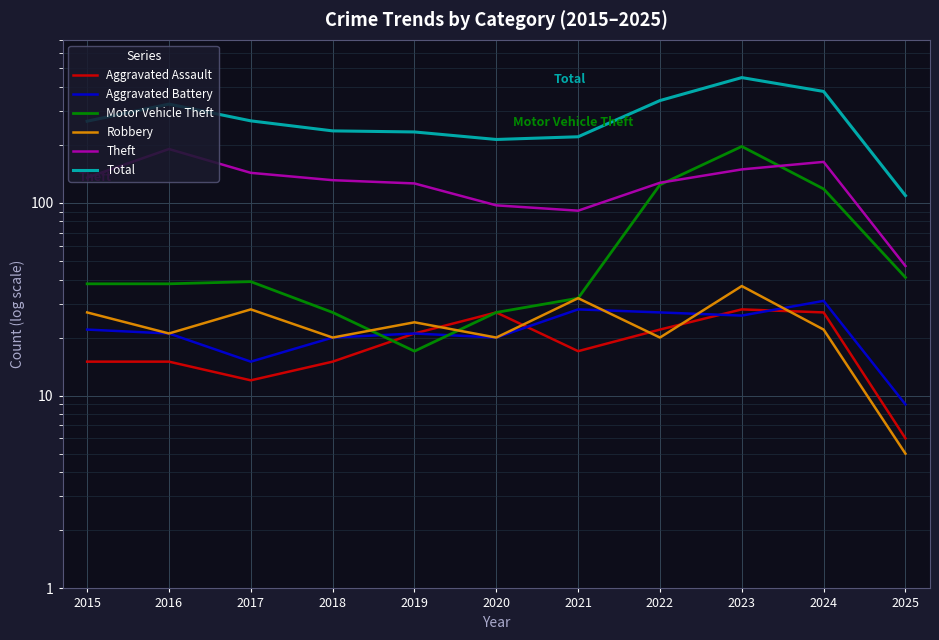

Which series changed the most between 2019 and 2020?

Theft